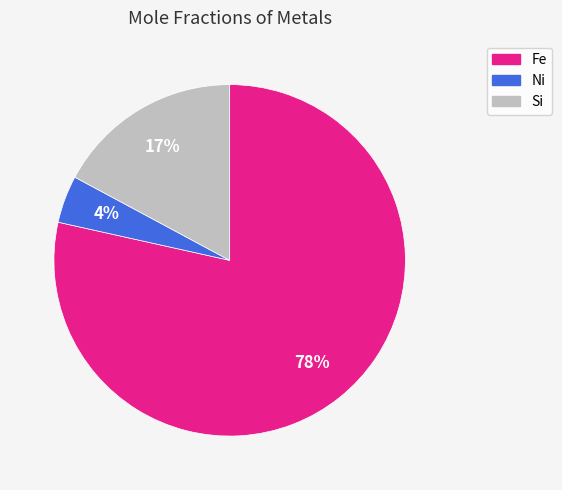

How many segments does this pie chart have?

3